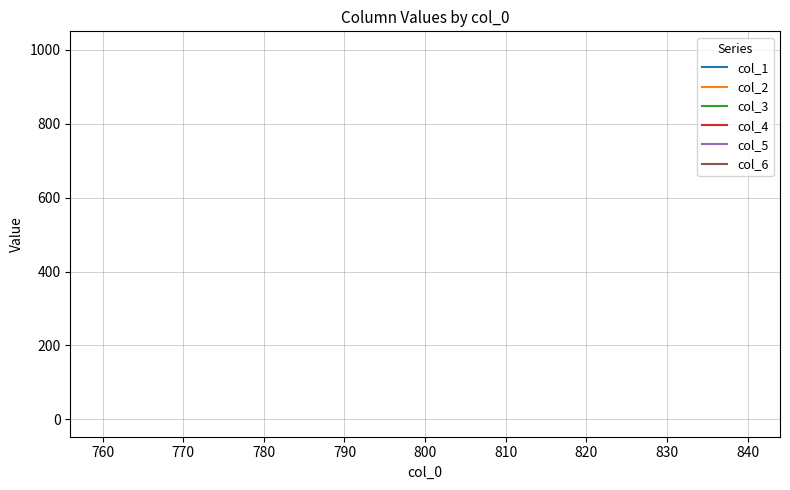

Is it true that col_6 equals 1762 at 800?

False